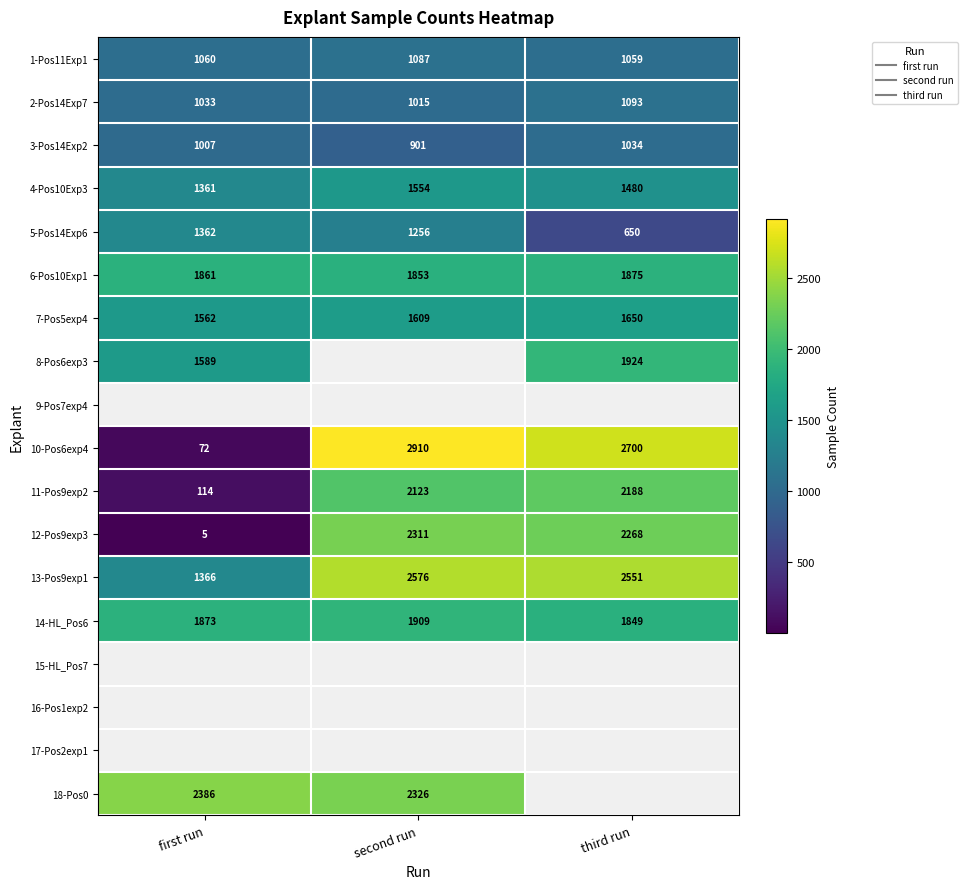

What is the minimum value shown in the chart?

5.0